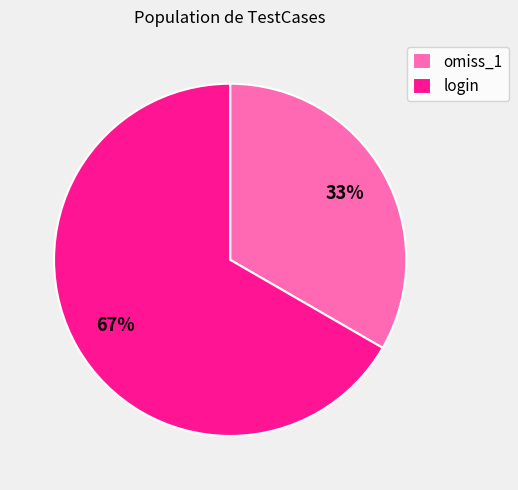

How many slices are in this pie chart?

2